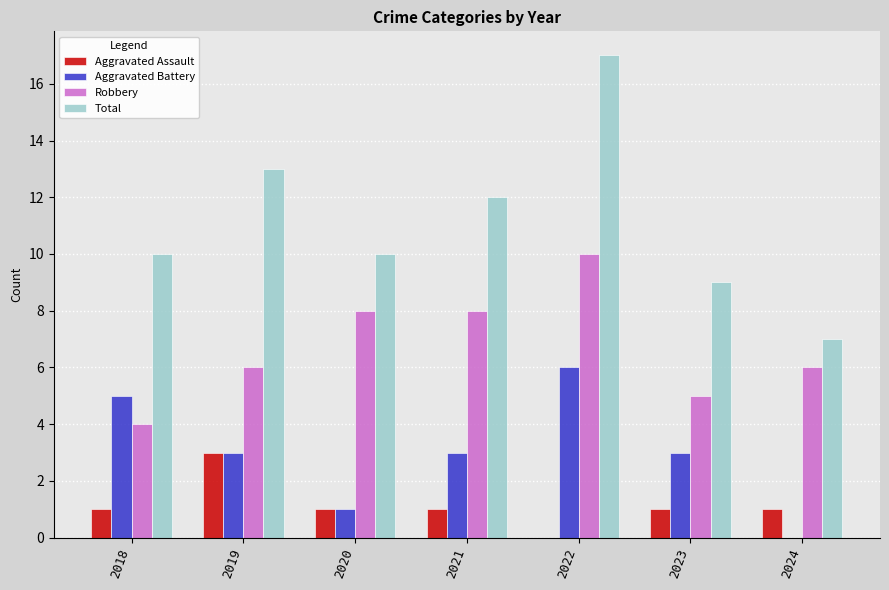

Read the Aggravated Assault value at 2023.

1